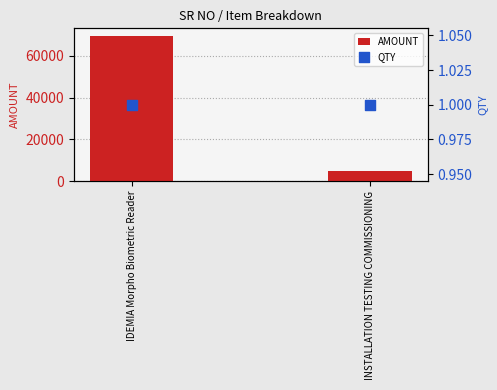

Which series contains the lowest Y value?

QTY